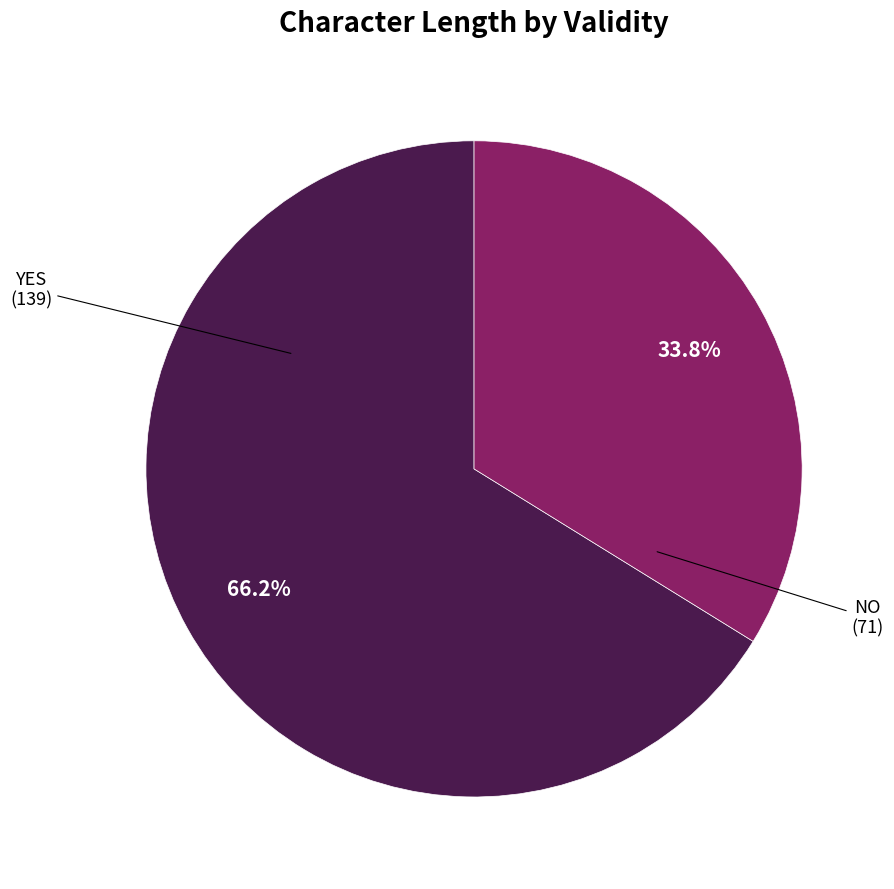

Is there any slice that represents more than half of the pie?

Yes